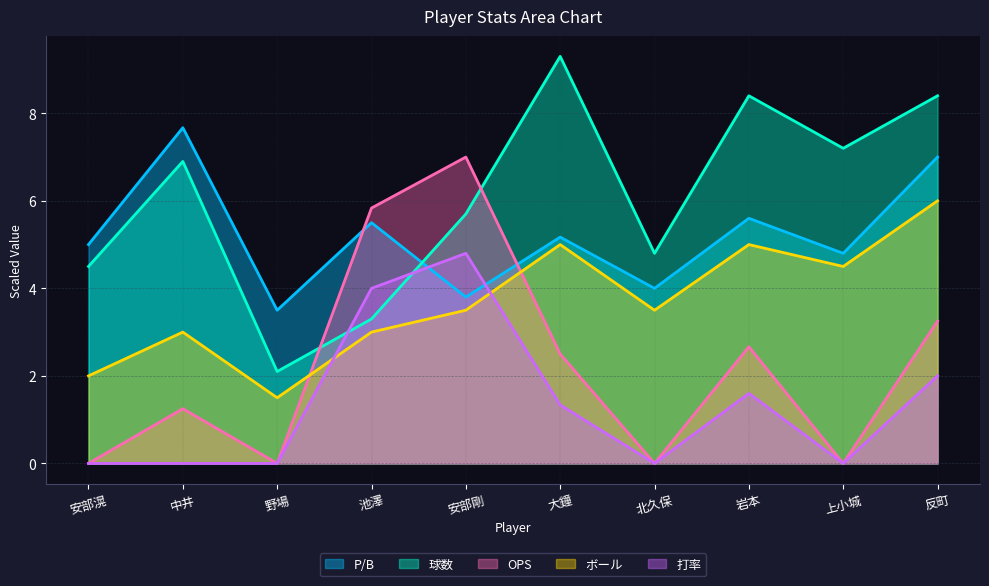

Reading right to left, extract all data points from this chart.

P/B: 7.0	4.8	5.6	4.0	5.2	3.8	5.5	3.5	7.7	5.0
球数: 8.4	7.2	8.4	4.8	9.3	5.7	3.3	2.1	6.9	4.5
OPS: 3.2	0.0	2.7	0.0	2.5	7.0	5.8	0.0	1.2	0.0
ボール: 6.0	4.5	5.0	3.5	5.0	3.5	3.0	1.5	3.0	2.0
打率: 2.0	0.0	1.6	0.0	1.3	4.8	4.0	0.0	0.0	0.0